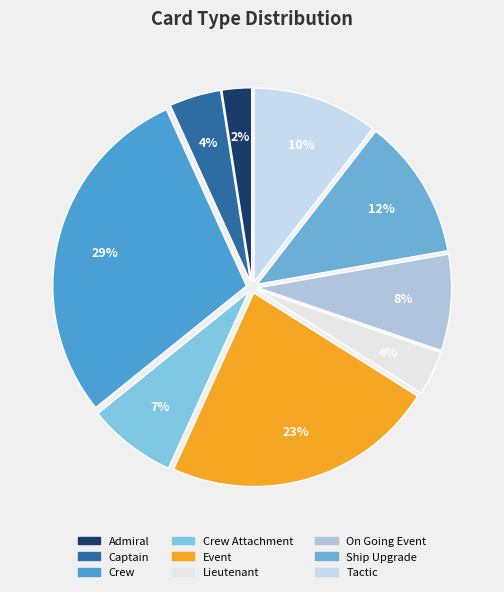

To the nearest percent, what percentage of the pie is Event?

23%